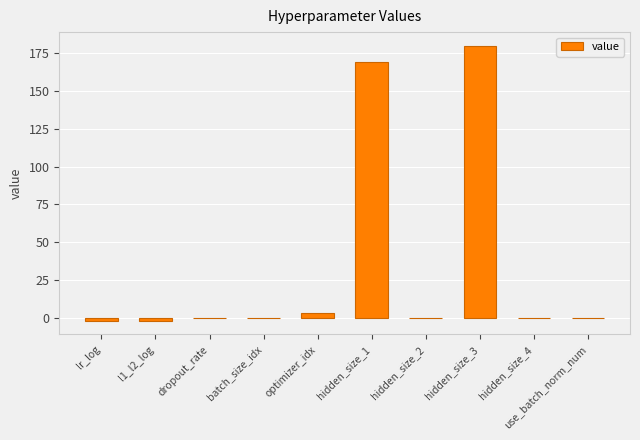

Where is the data nearest to the value 89?

hidden_size_1